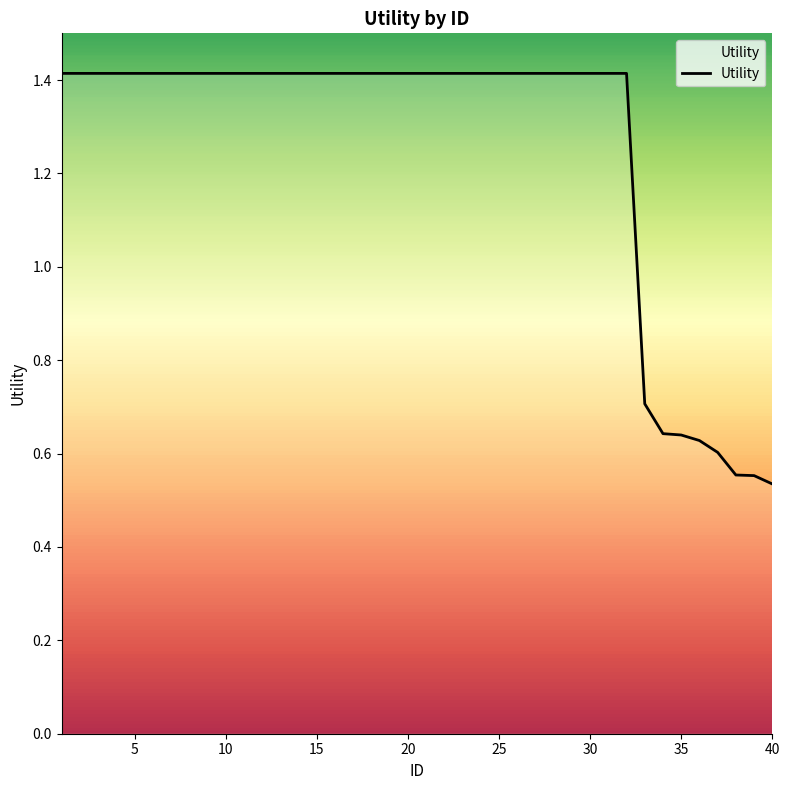

What is the maximum value shown in the chart?

1.4